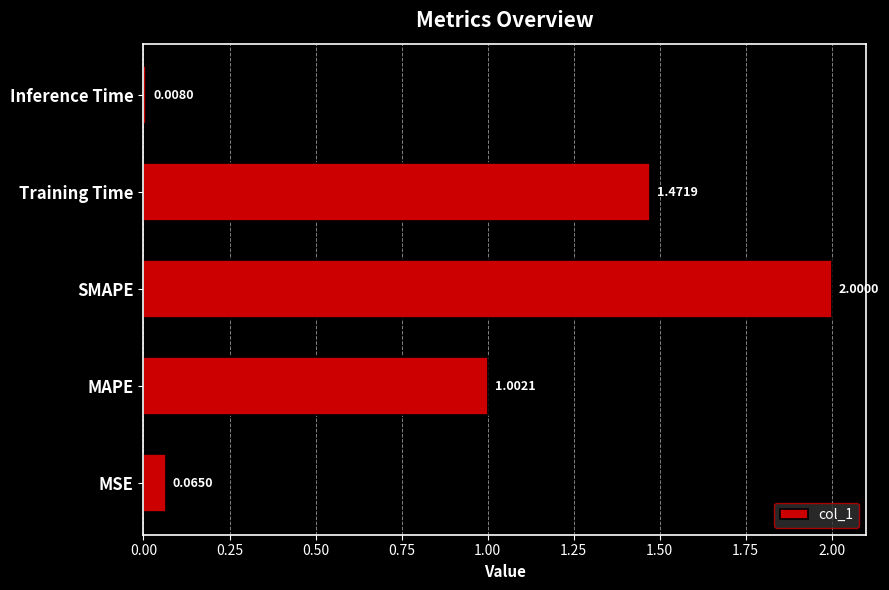

What is the average value?

0.9